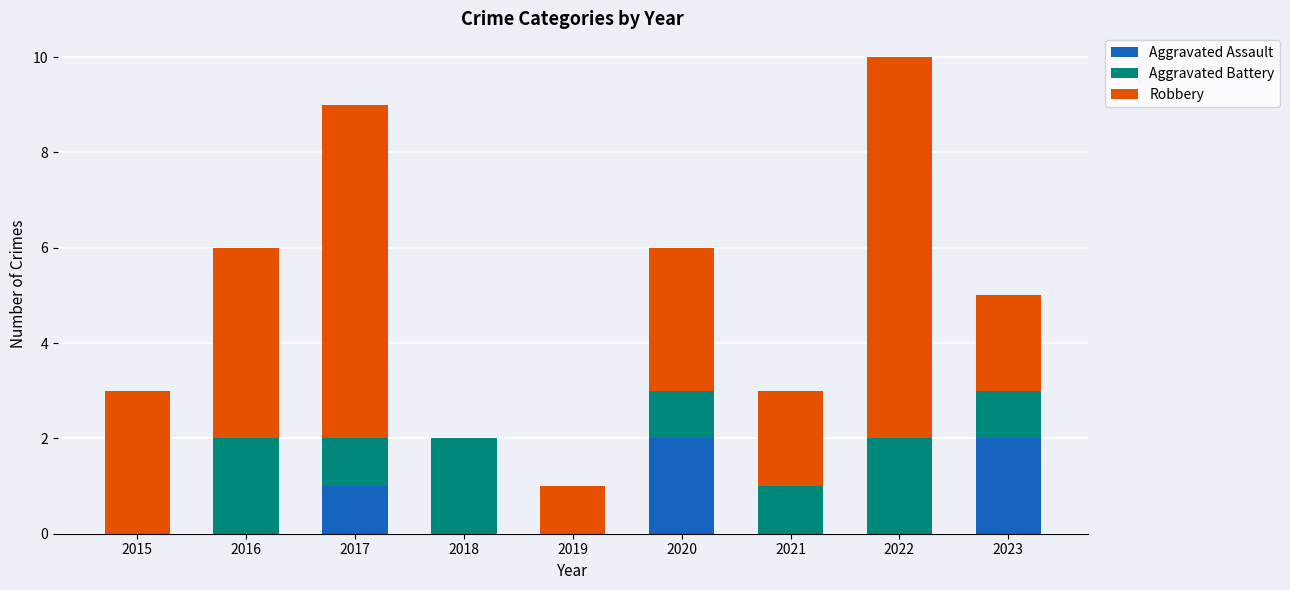

Reading left to right, transcribe the values for Aggravated Assault.

2015=0	2016=0	2017=1	2018=0	2019=0	2020=2	2021=0	2022=0	2023=2